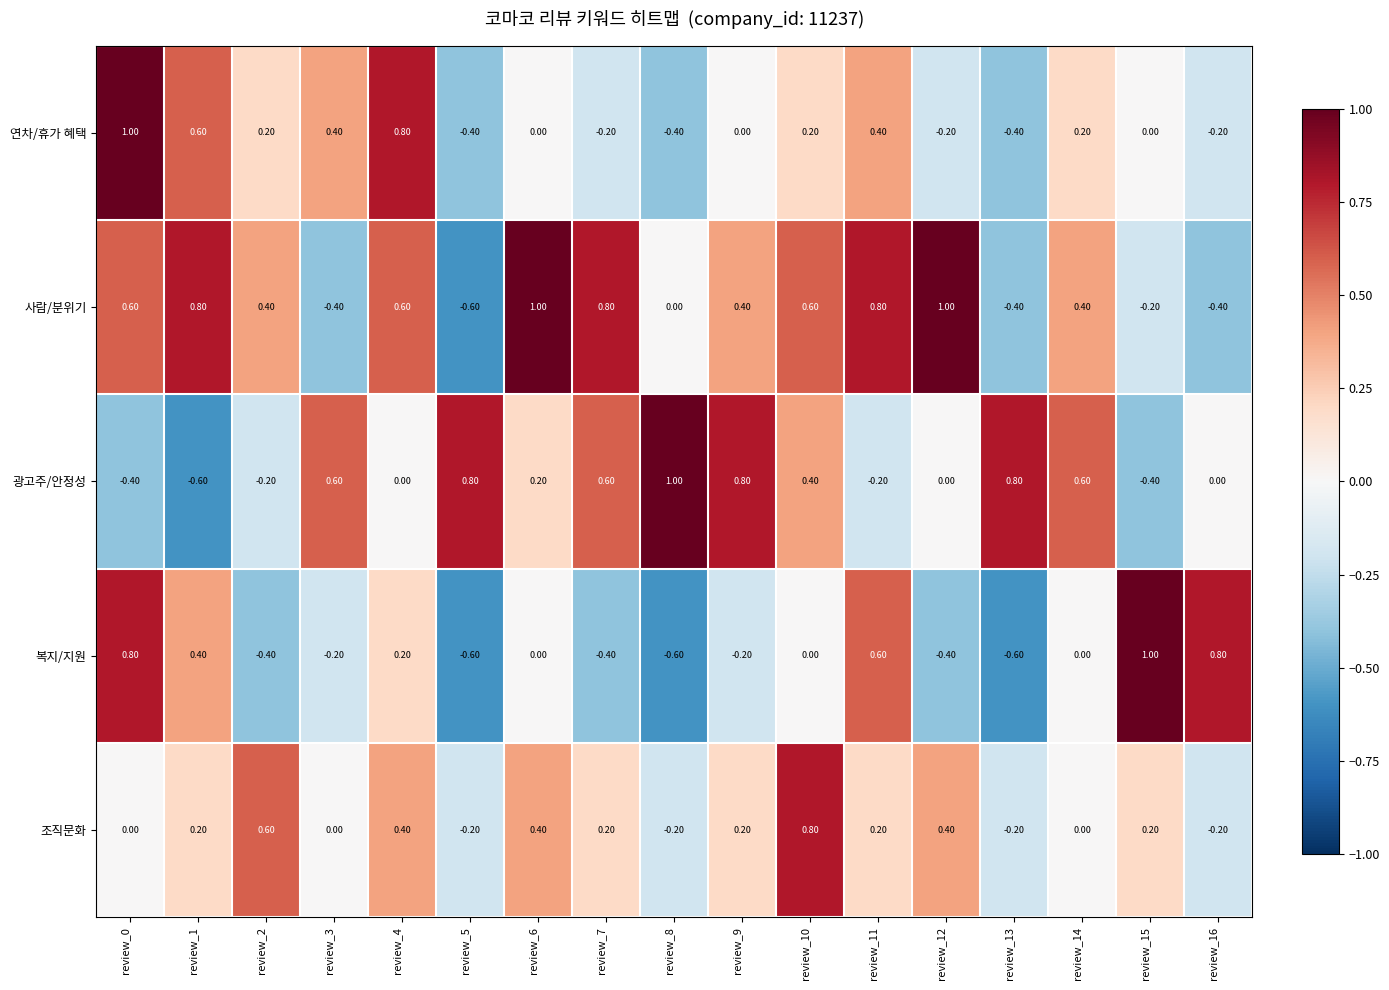

Which series changed the most between review_6 and review_12?

복지/지원